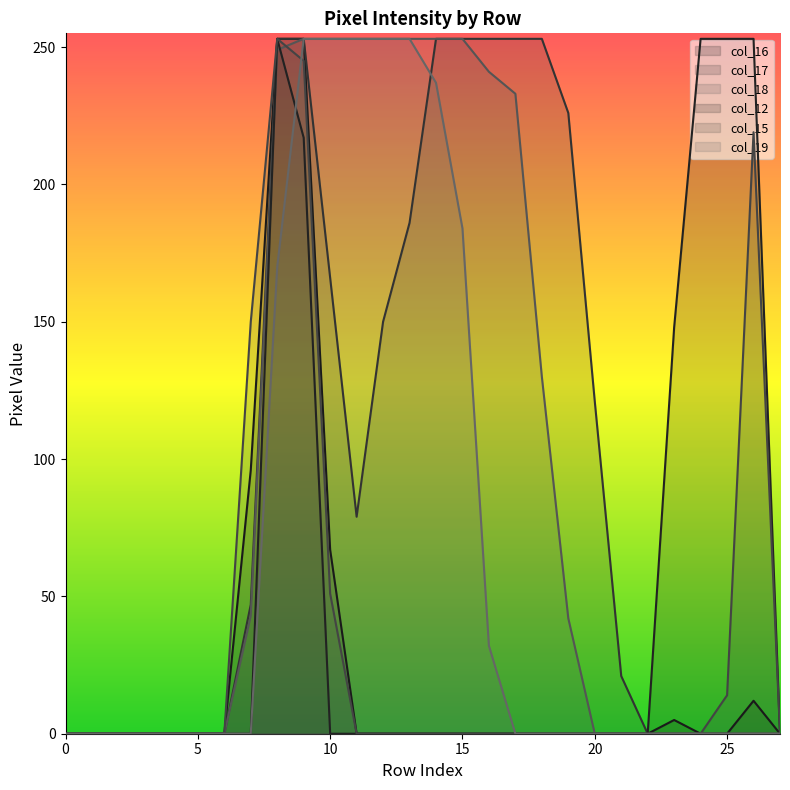

How many times do col_18 and col_15 cross each other?

1